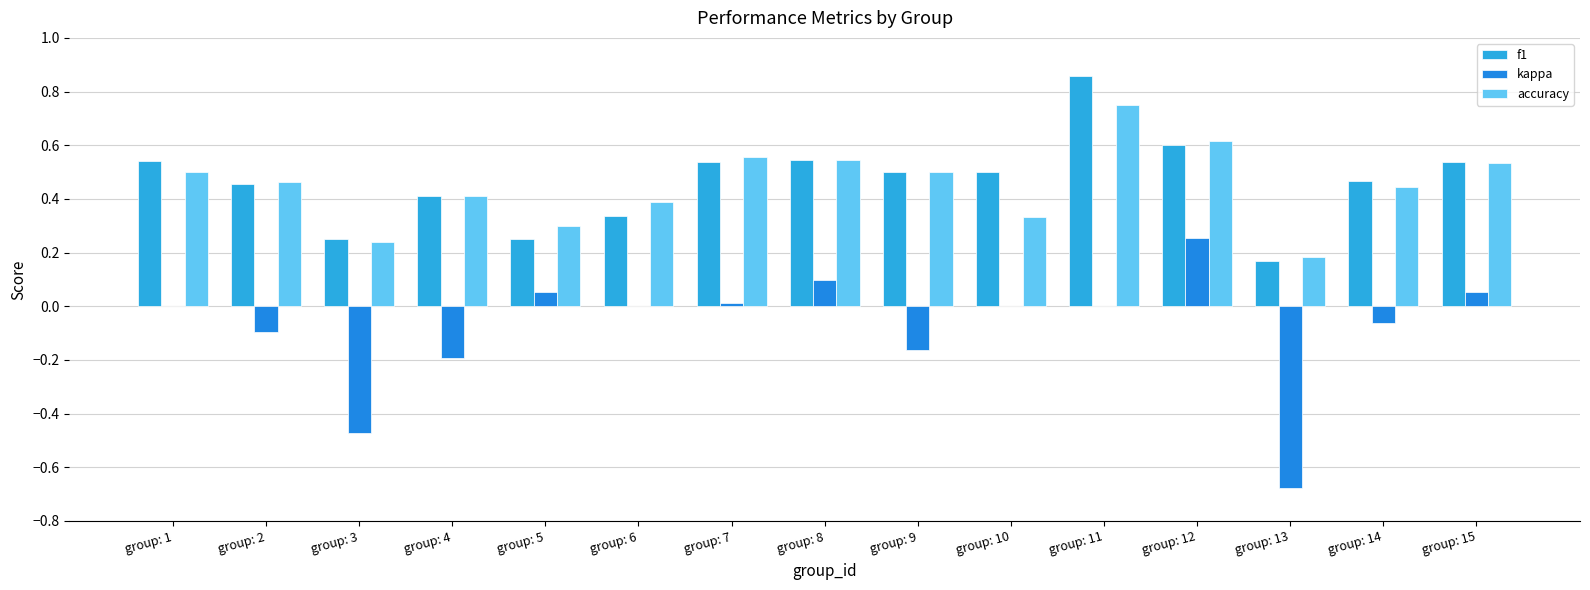

Where does the kappa series first go above 0?

group: 5